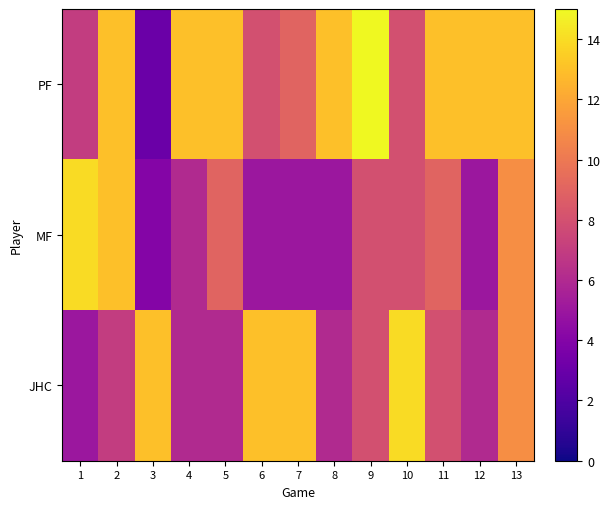

What is the smallest value displayed?

3